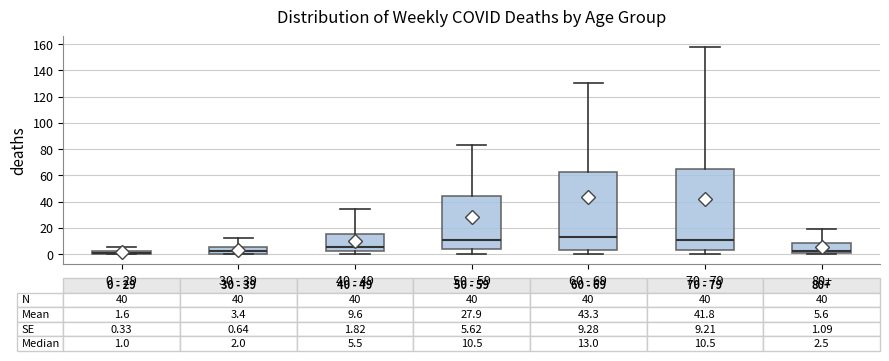

Which box is the tallest, from its lower edge to its upper edge?

70 - 79